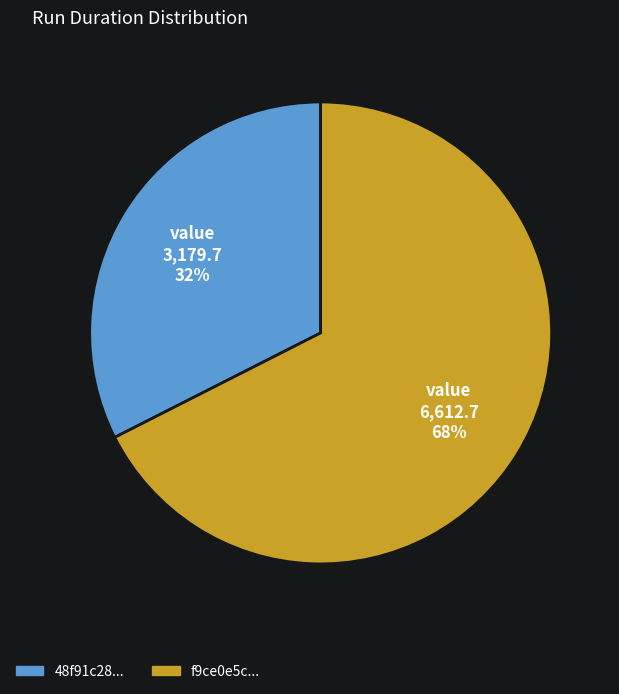

Is there any slice that represents more than half of the pie?

Yes